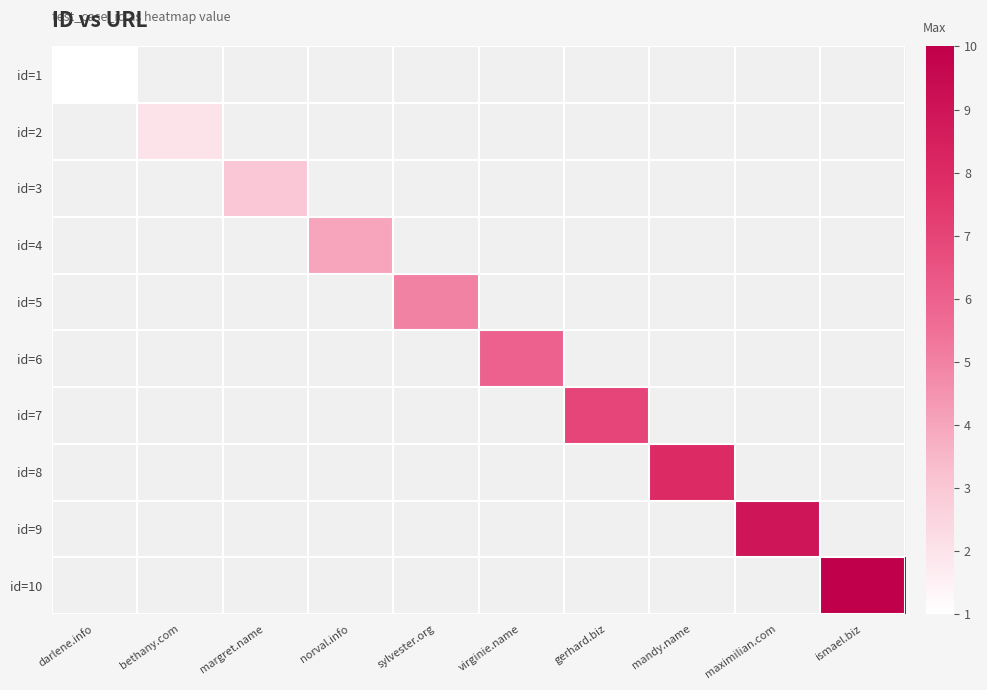

Rank the series at gerhard.biz from highest to lowest value.

id=7, id=1, id=2, id=3, id=4, id=5, id=6, id=8, id=9, id=10